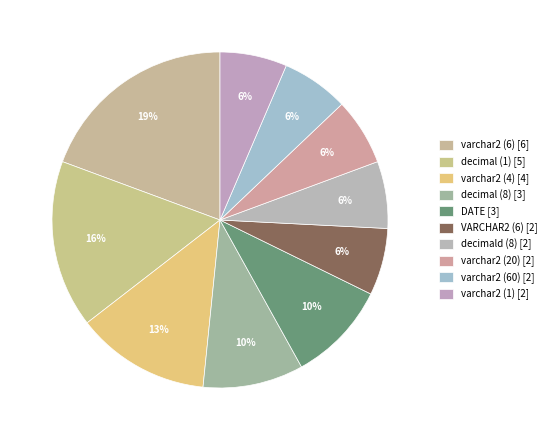

To the nearest percent, what percentage of the pie is varchar2 (4)?

13%